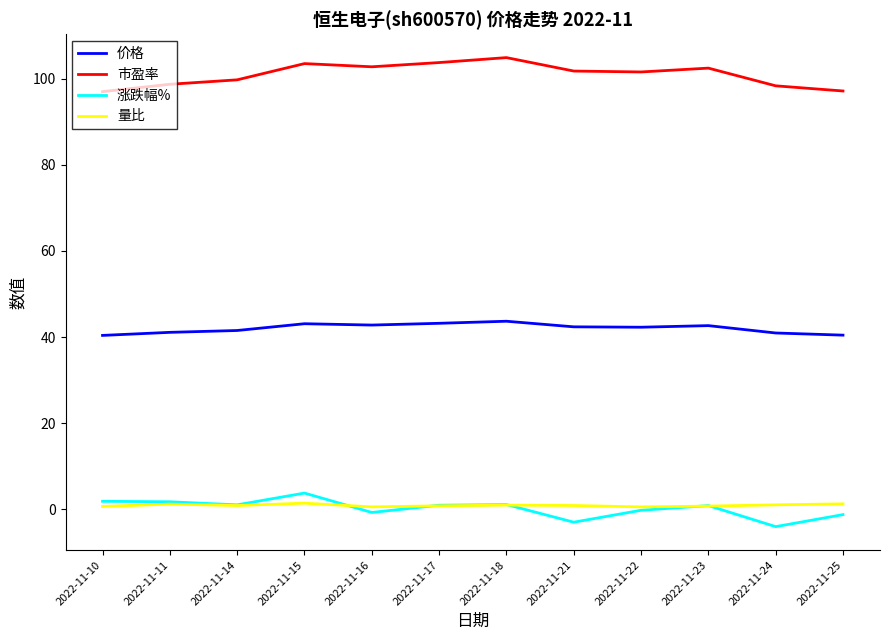

True or false: 涨跌幅% and 价格 cross at least once.

False